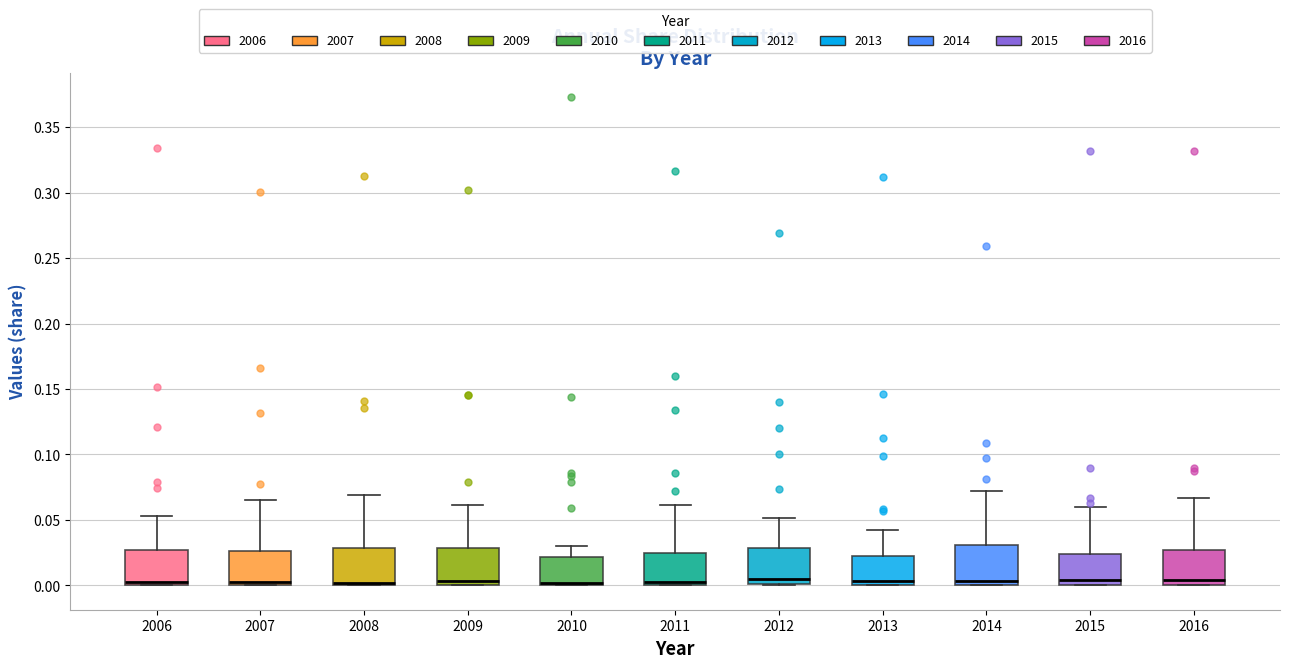

Reading left to right, read every box against the y-axis: the position of its median line, the range the box covers, and the ends of its whiskers. The values are not printed on the chart, so give them approximately, as read against the axis.

2006: median 0.000 (just above the box's lower edge), box 0.000 to 0.025, whiskers 0.000 to 0.055
2007: median 0.000 (just above the box's lower edge), box 0.000 to 0.025, whiskers 0.000 to 0.065
2008: median 0.000 (just above the box's lower edge), box 0.000 to 0.030, whiskers 0.000 to 0.070
2009: median 0.005, box 0.000 to 0.030, whiskers 0.000 to 0.060
2010: median 0.000 (just above the box's lower edge), box 0.000 to 0.020, whiskers 0.000 to 0.030
2011: median 0.000 (just above the box's lower edge), box 0.000 to 0.025, whiskers 0.000 to 0.060
2012: median 0.005, box 0.000 to 0.030, whiskers 0.000 to 0.050
2013: median 0.005, box 0.000 to 0.025, whiskers 0.000 to 0.040
2014: median 0.005, box 0.000 to 0.030, whiskers 0.000 to 0.070
2015: median 0.005, box 0.000 to 0.025, whiskers 0.000 to 0.060
2016: median 0.005, box 0.000 to 0.025, whiskers 0.000 to 0.065